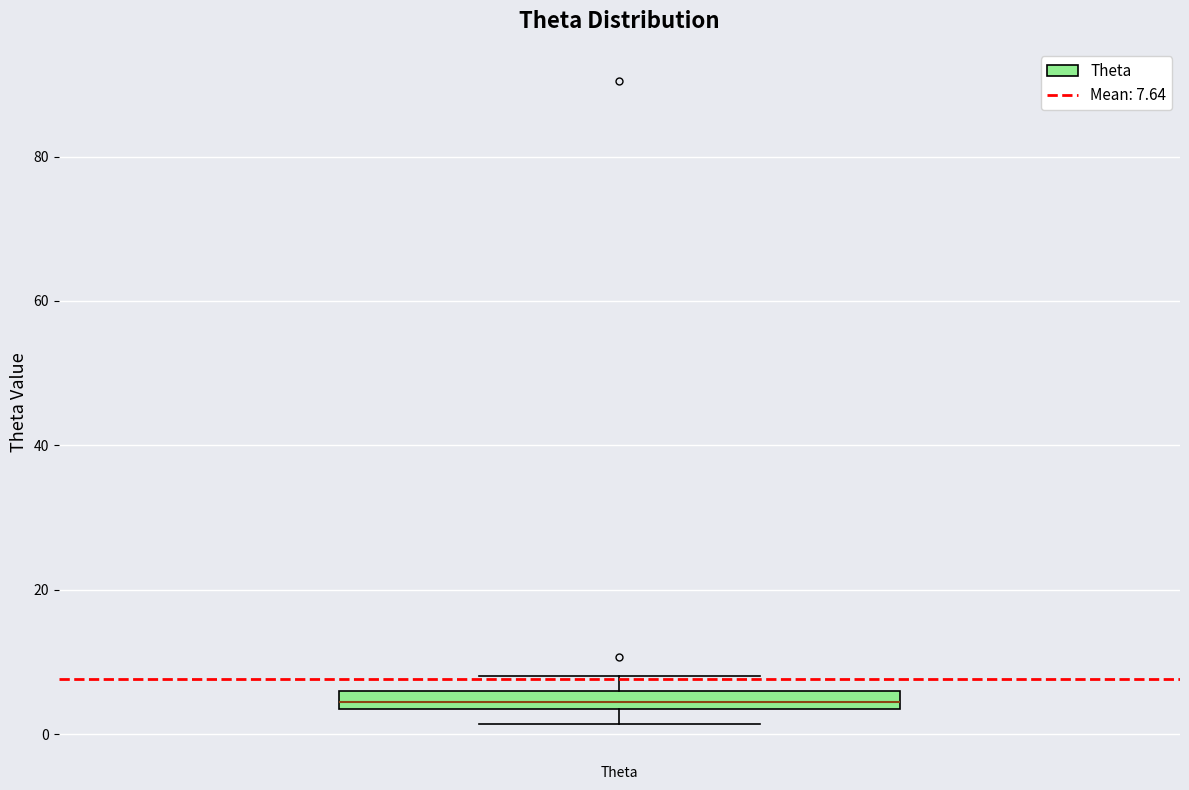

Where does the lower whisker of the box for Theta end on the y-axis? The values are not printed on the chart, so give them approximately, as read against the axis.

2